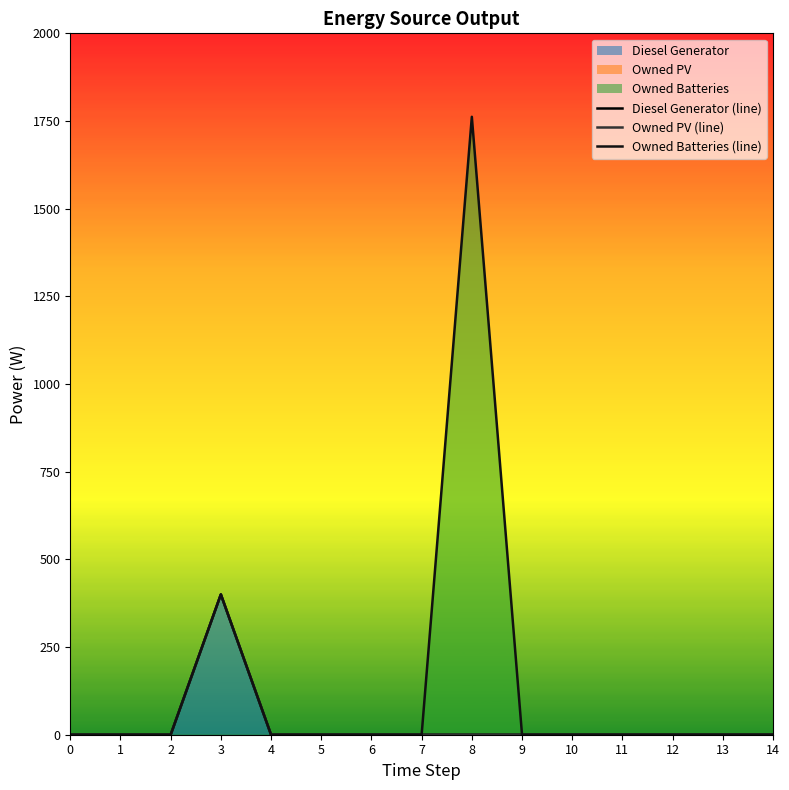

What is the sum of all Owned PV (line) values?

400